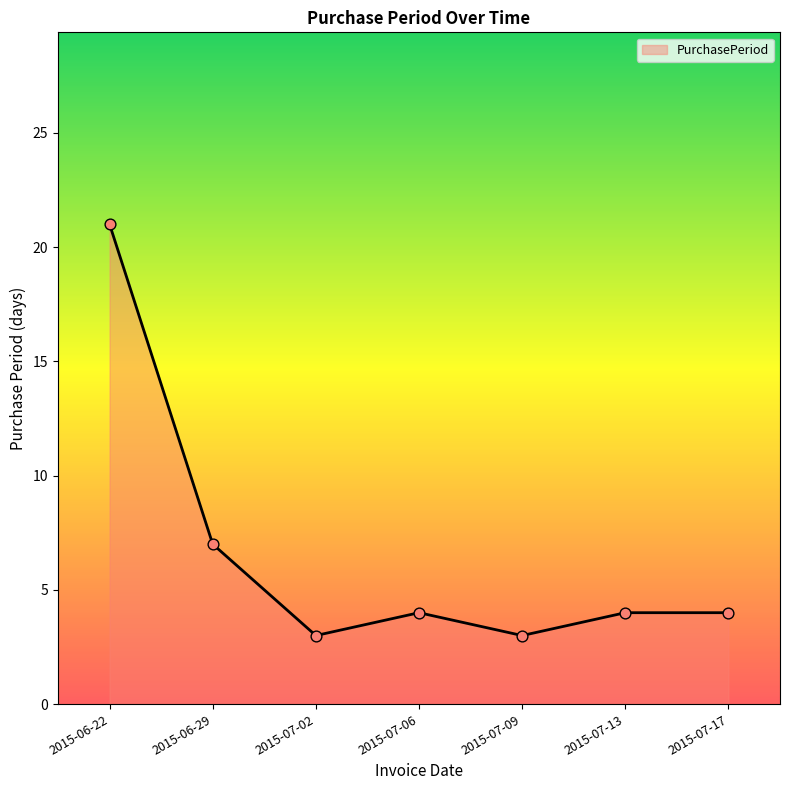

What is the change in value from 2015-06-29 to 2015-07-02?

-4